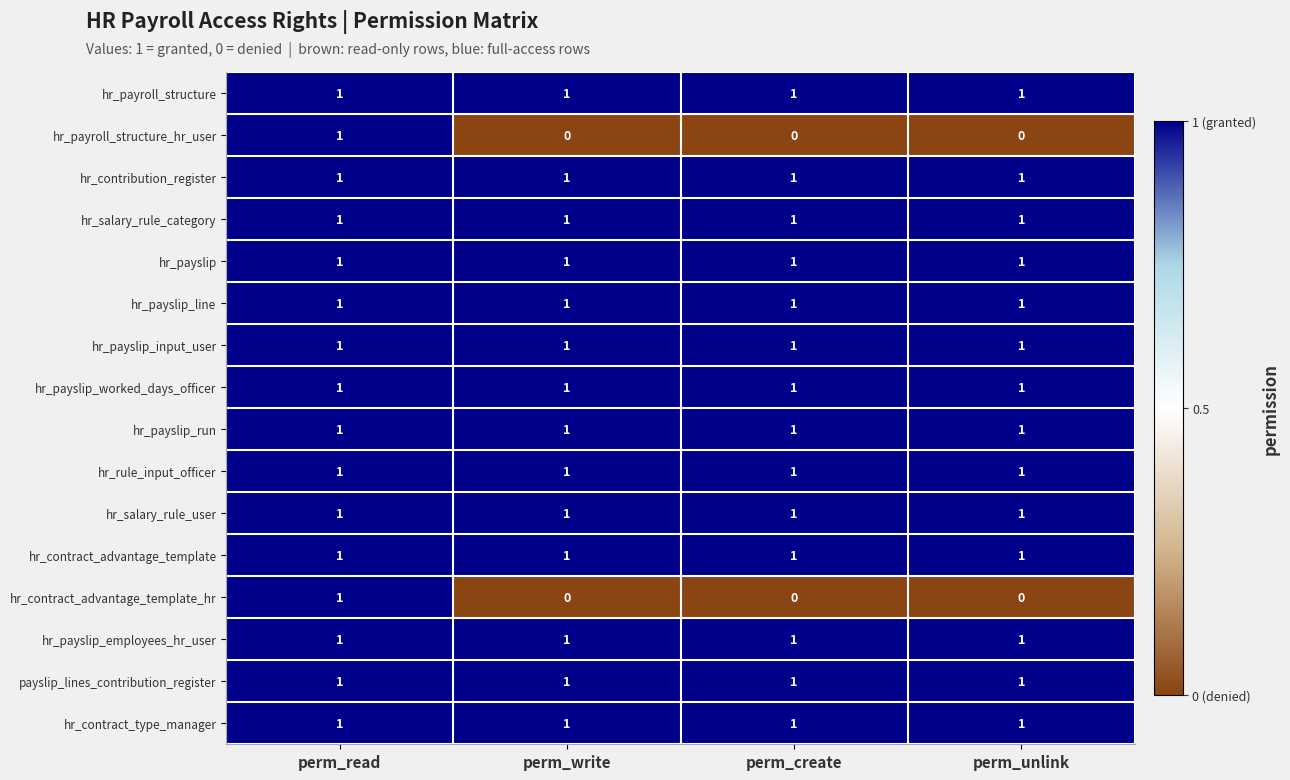

Is it true that hr_contract_advantage_template_hr equals 2 at perm_read?

False